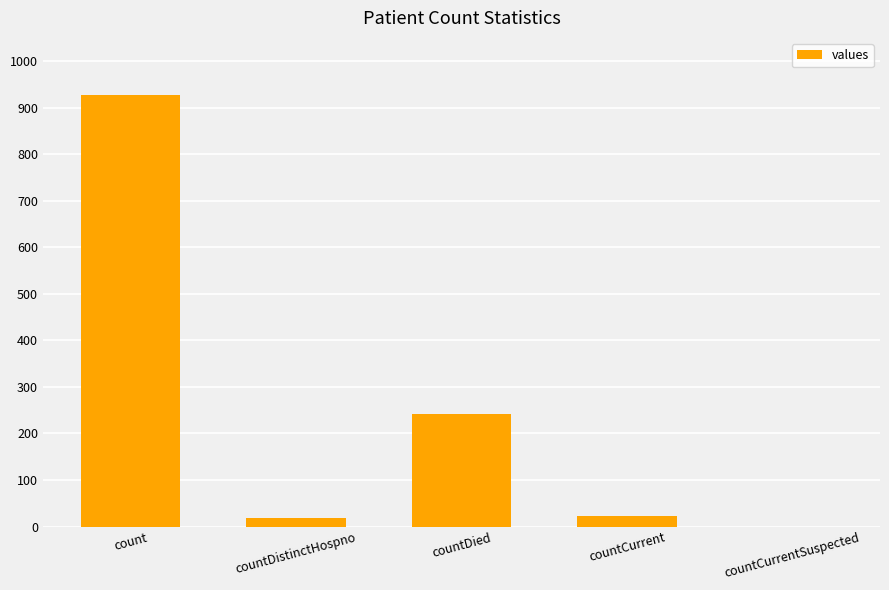

Are the bars horizontal?

No